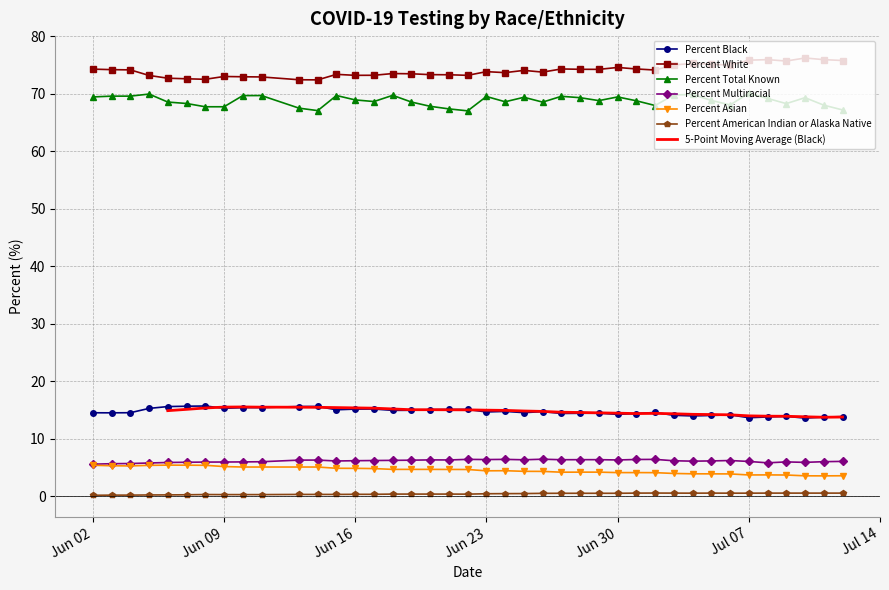

Is it true that Percent Total Known equals 70.1 at Jul 07?

True